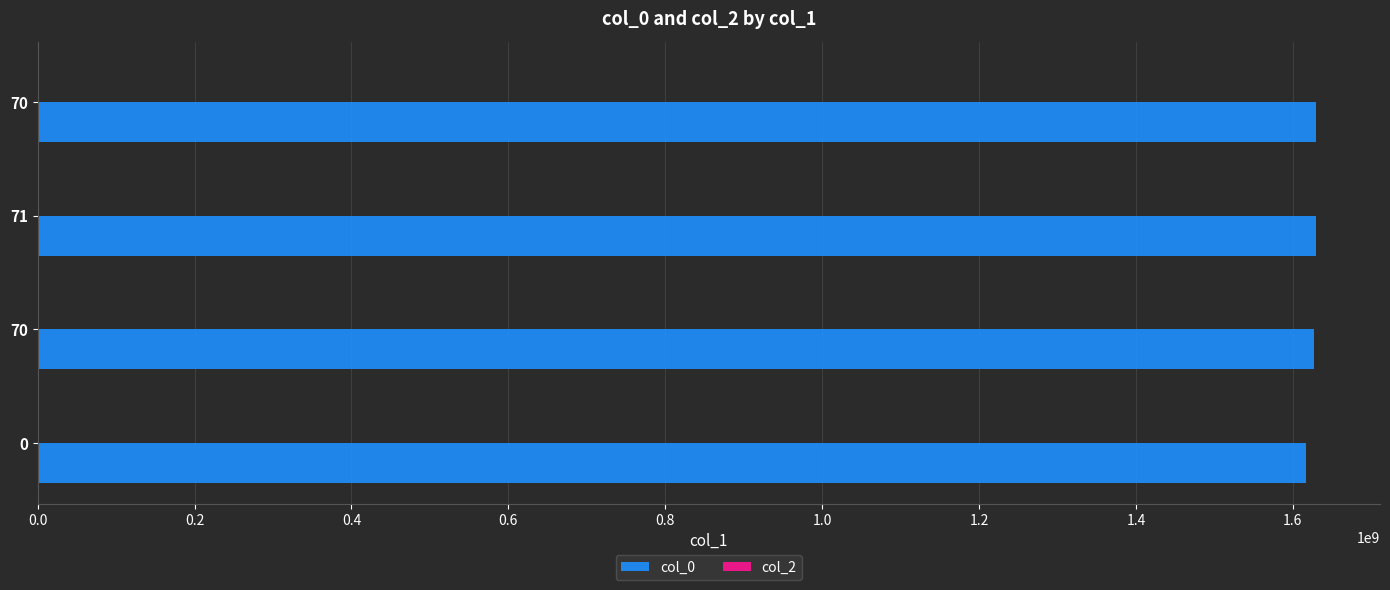

How many data points does each series have?

4